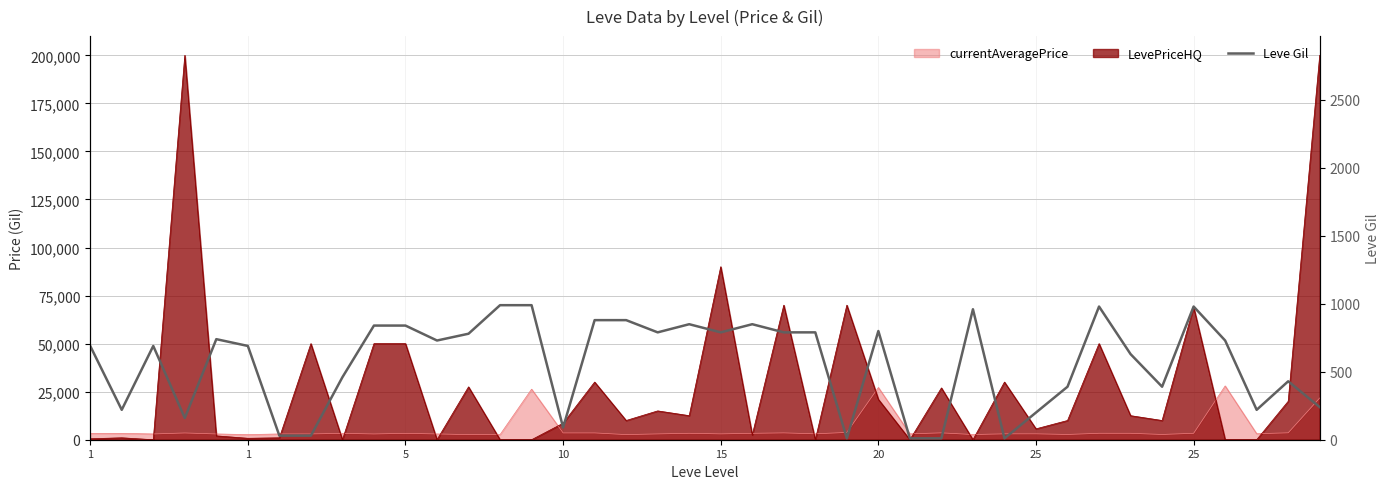

What is the value of the 28th point from the left?

10